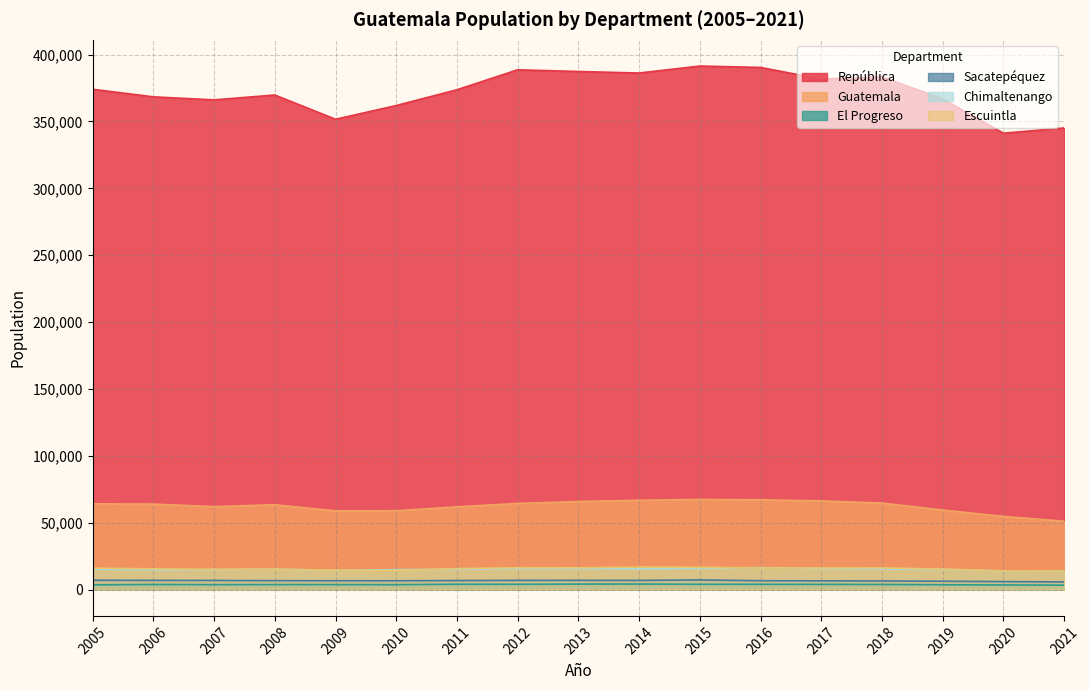

Does the chart have visible grid lines?

Yes